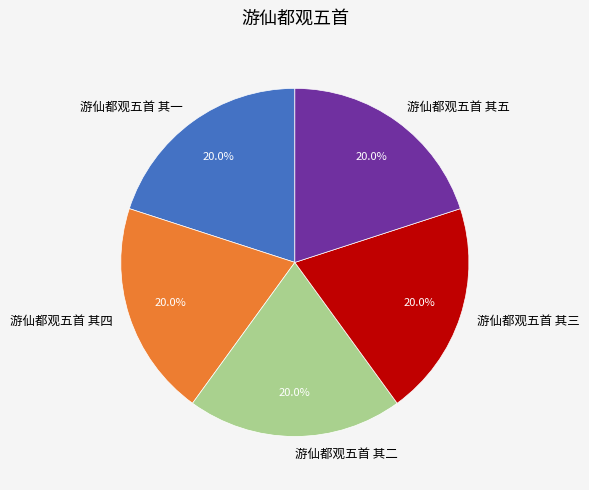

How many segments does this pie chart have?

5